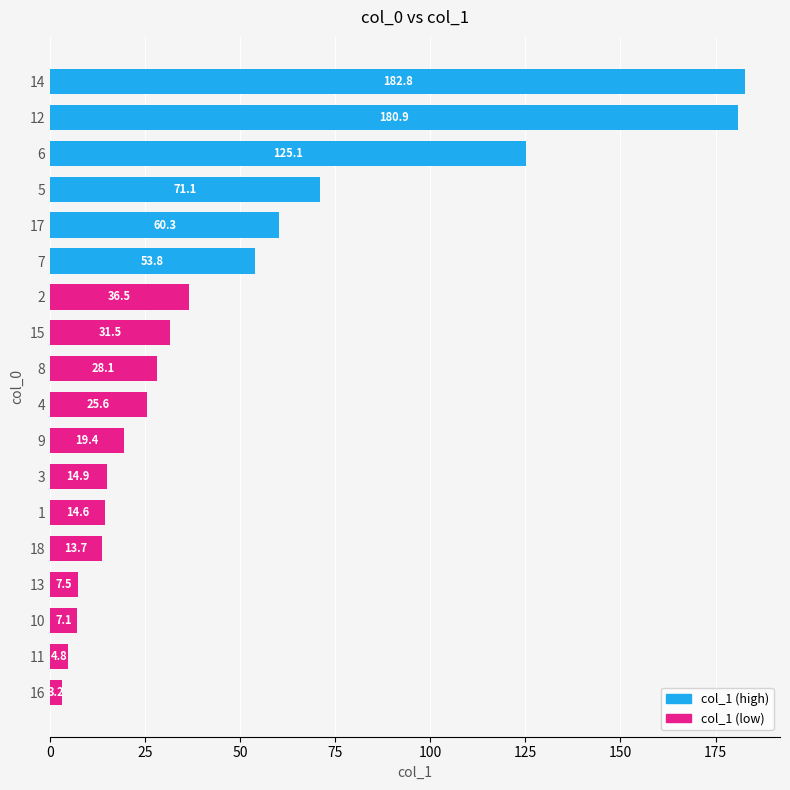

What is the approximate value at 17?

60.3